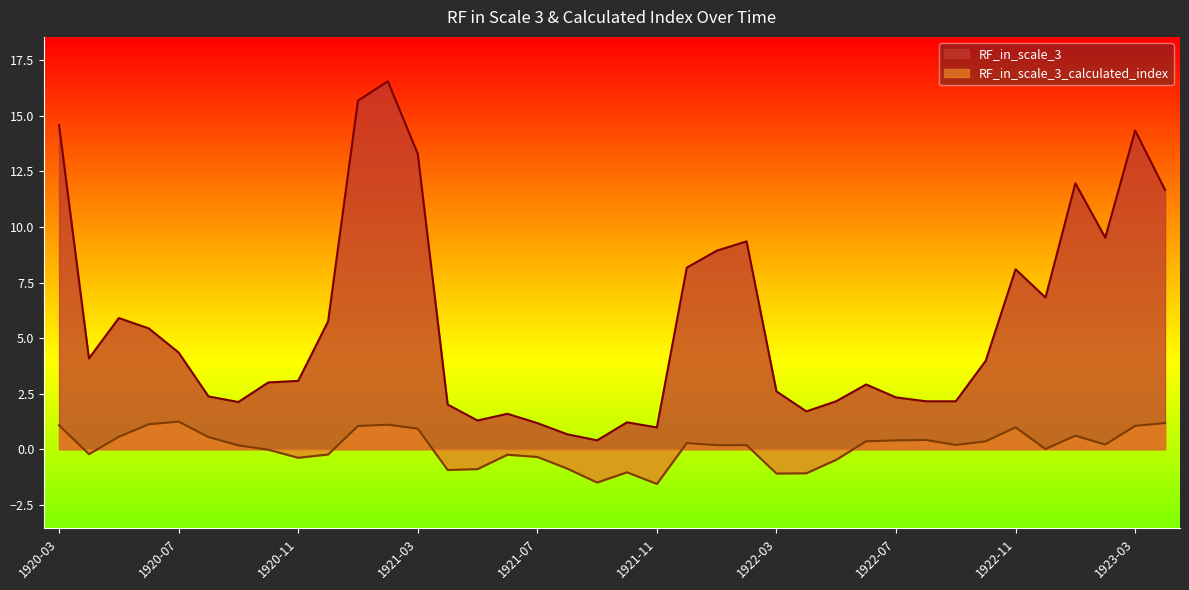

Which series has the widest spread of values?

RF_in_scale_3